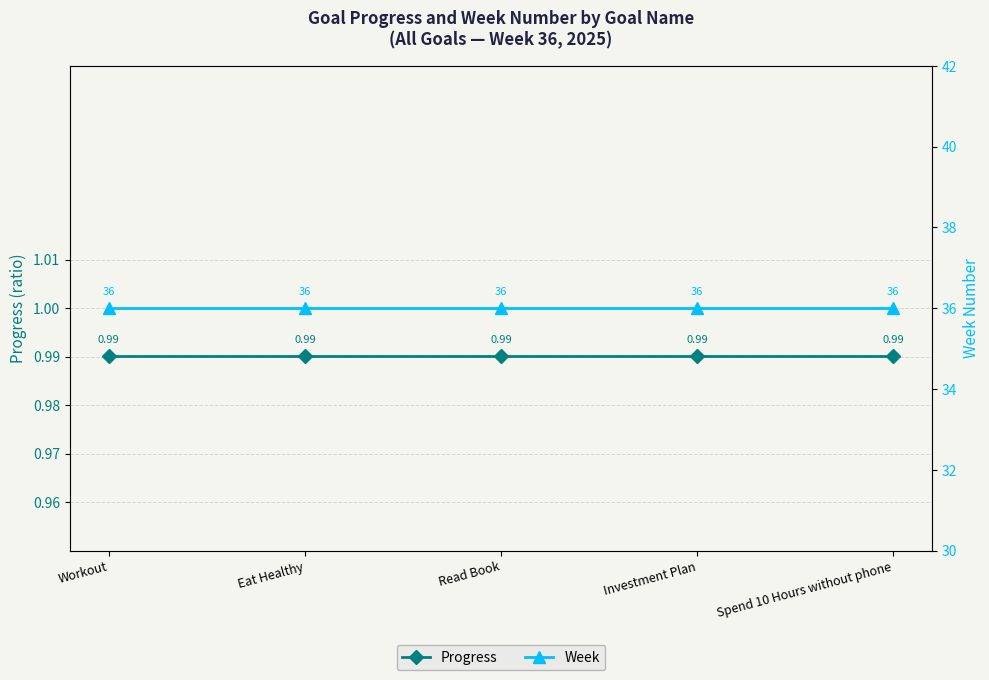

How many lines are shown in the chart?

2